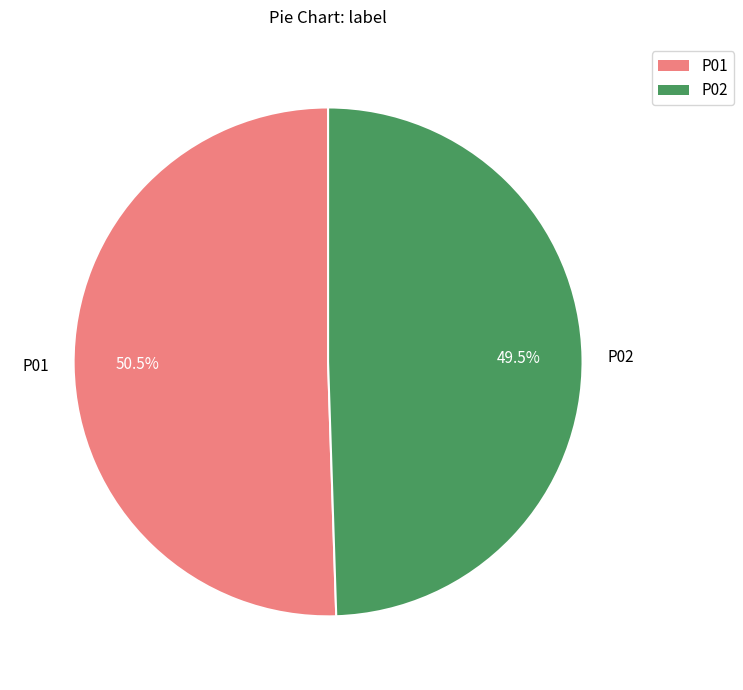

Does any single category account for the majority?

Yes